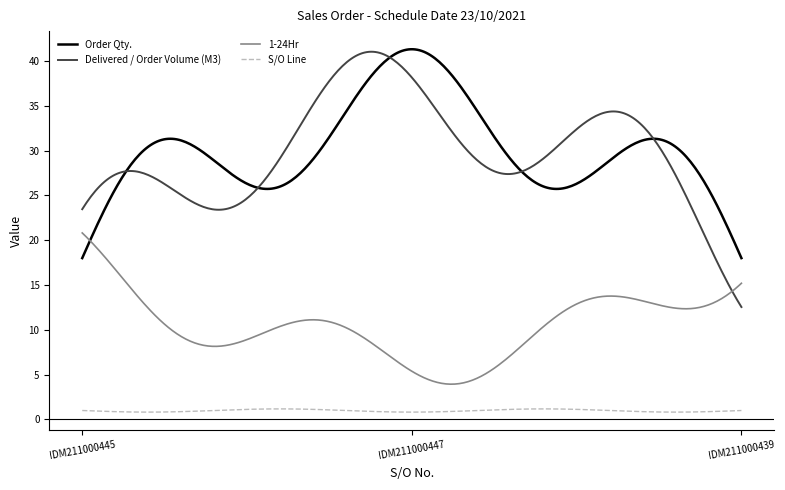

What is the highest value of the 1-24Hr series?

20.8